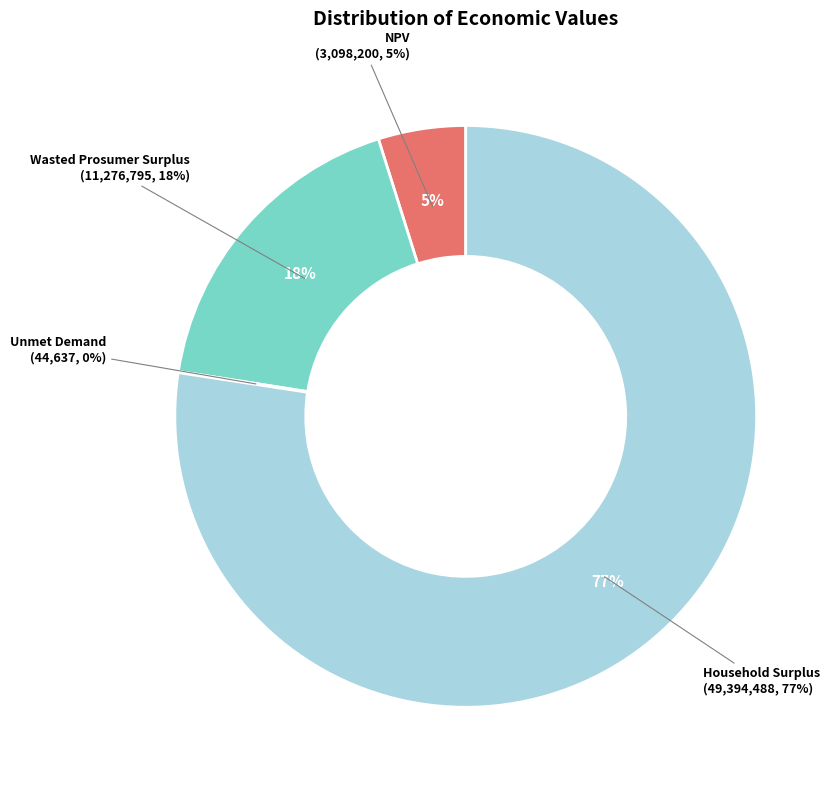

How much of the chart is everything except Unmet Demand?

99.9%